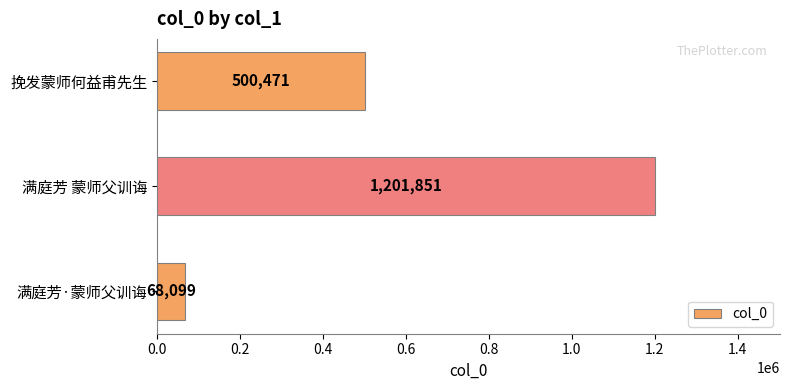

List the labels in order of value, largest first.

满庭芳 蒙师父训诲, 挽发蒙师何益甫先生, 满庭芳·蒙师父训诲